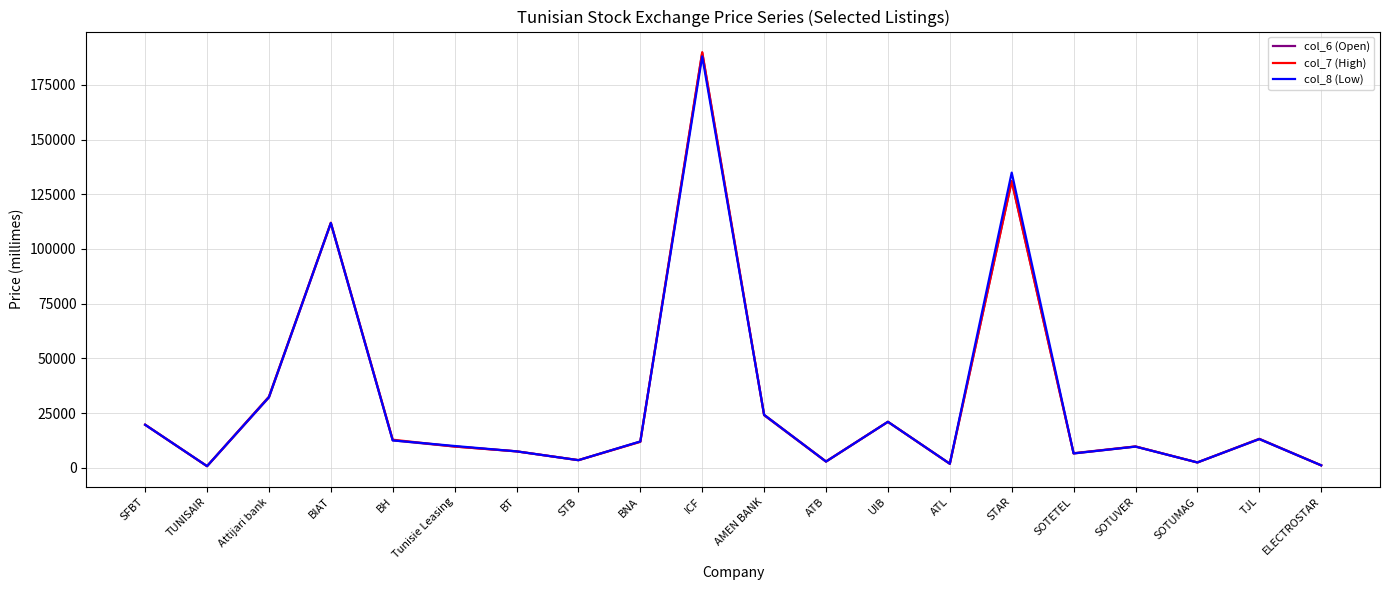

At which category is the sum across all series the highest?

ICF